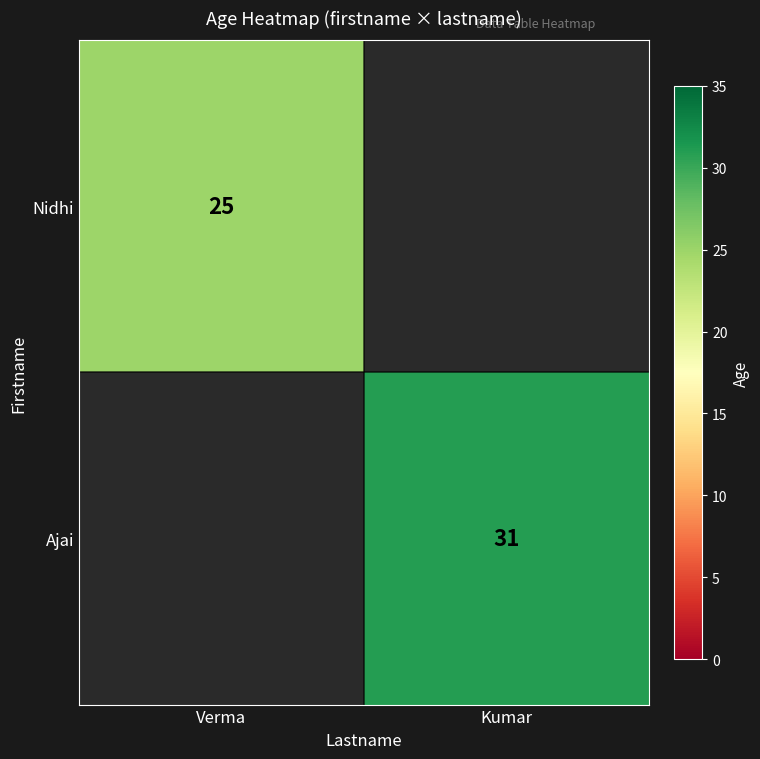

The value of Nidhi at Verma is 40. True or false?

False